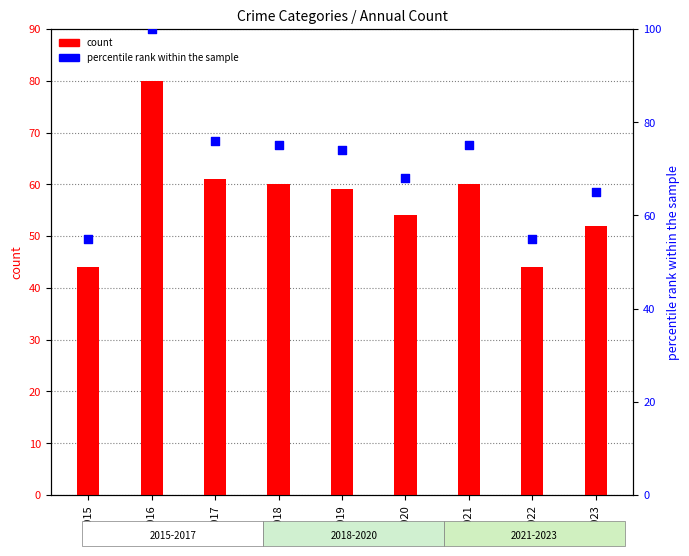

At which category is the sum across all series the highest?

2016